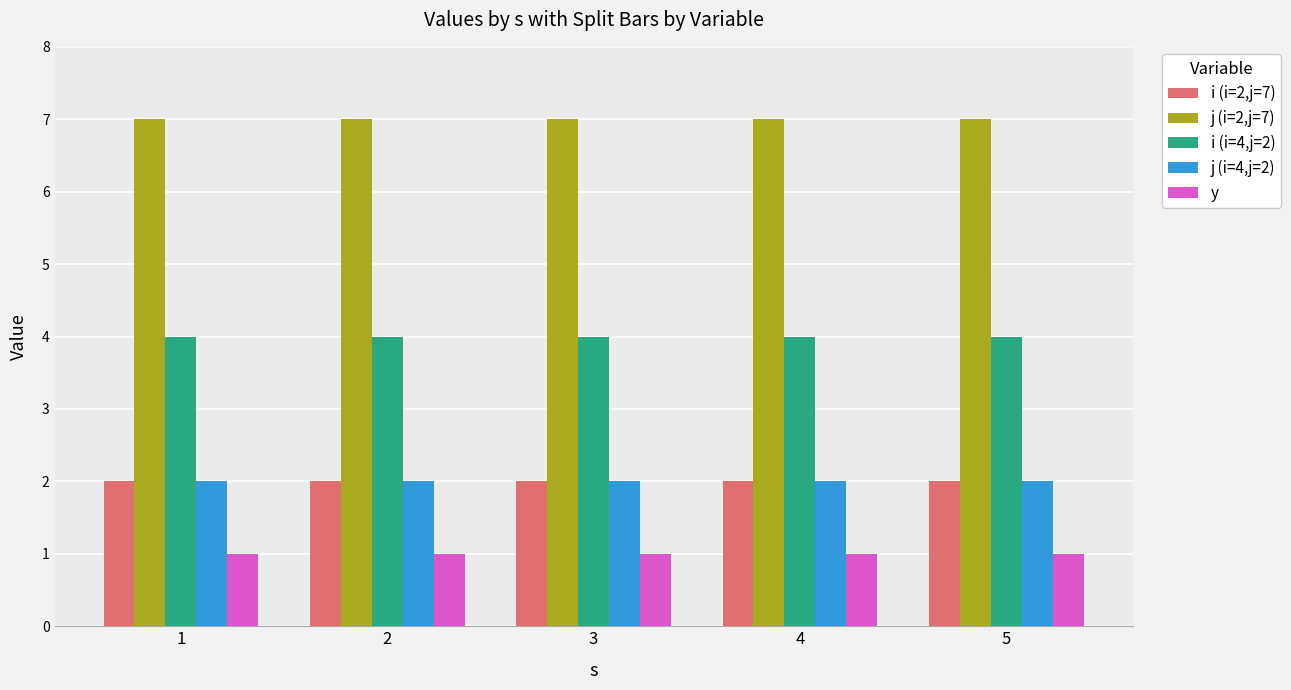

Reading left to right, what are all the values shown in this chart?

i (i=2,j=7): 2	2	2	2	2
j (i=2,j=7): 7	7	7	7	7
i (i=4,j=2): 4	4	4	4	4
j (i=4,j=2): 2	2	2	2	2
y: 1	1	1	1	1